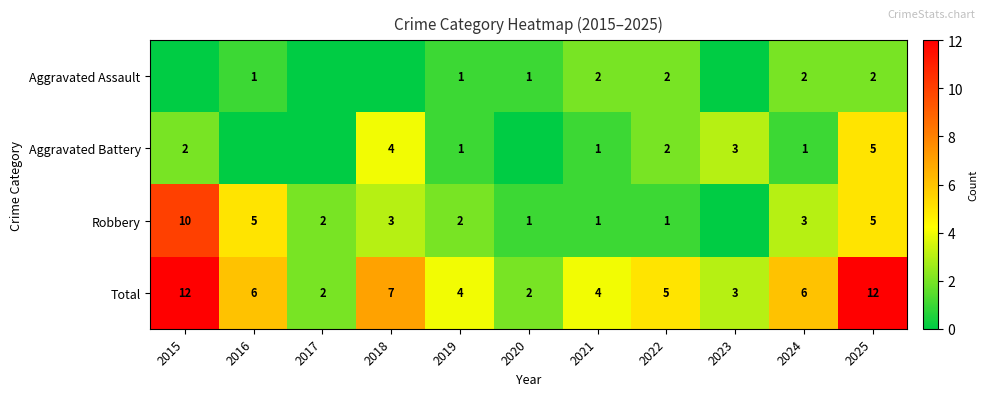

The Total series shows 3 at 2017. True or false?

False